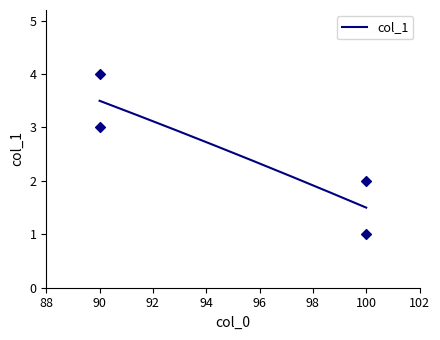

Which has a higher value, 100 or 100?

100